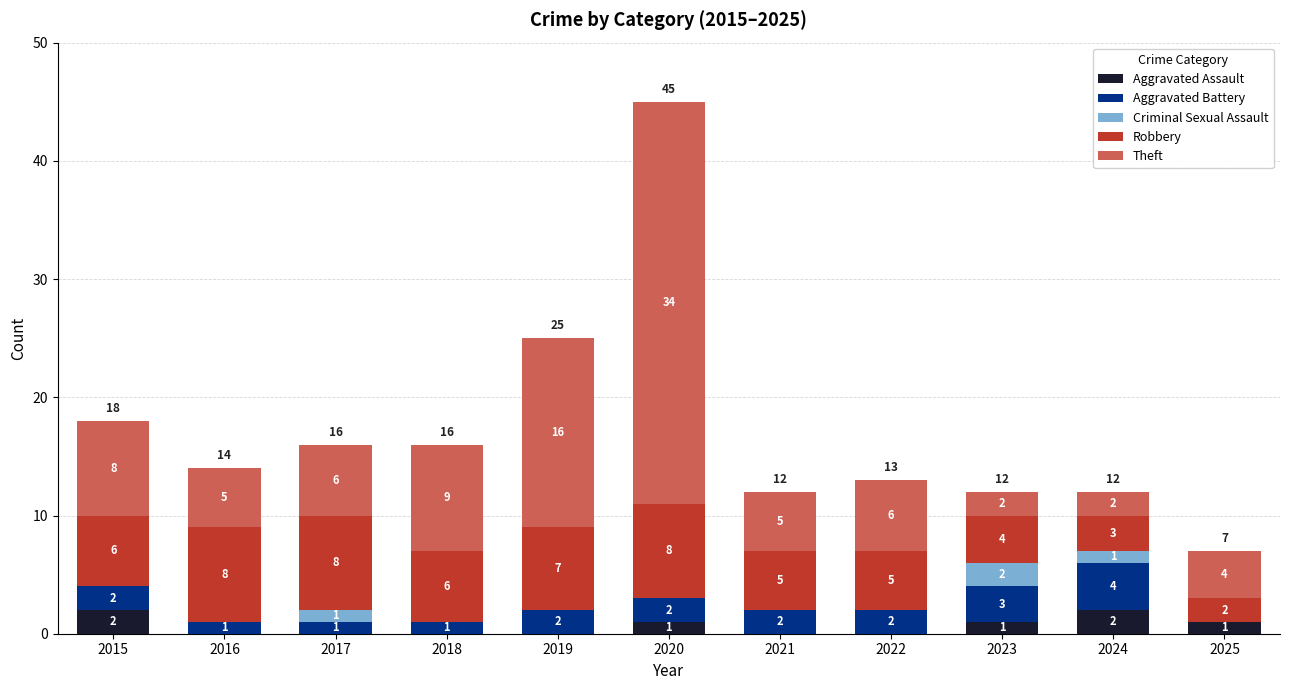

Does the chart contain stacked bars?

Yes